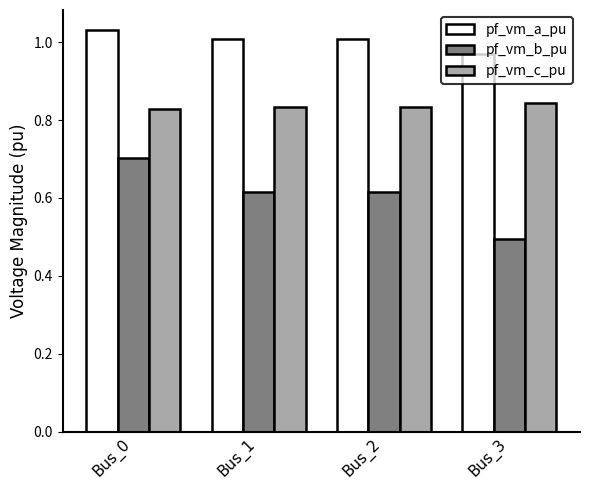

At which label is pf_vm_b_pu closest to 0?

Bus_3